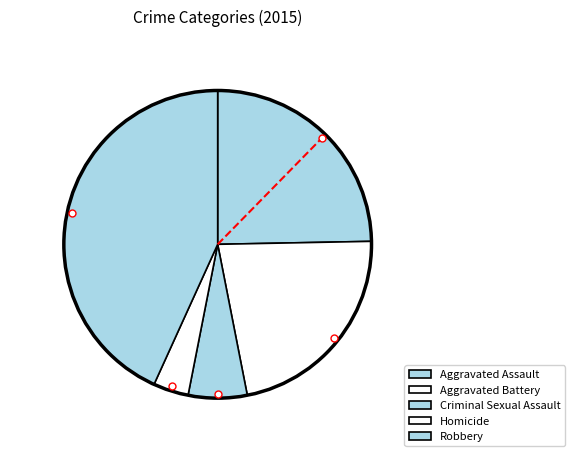

To the nearest percent, what portion does Criminal Sexual Assault represent?

6%